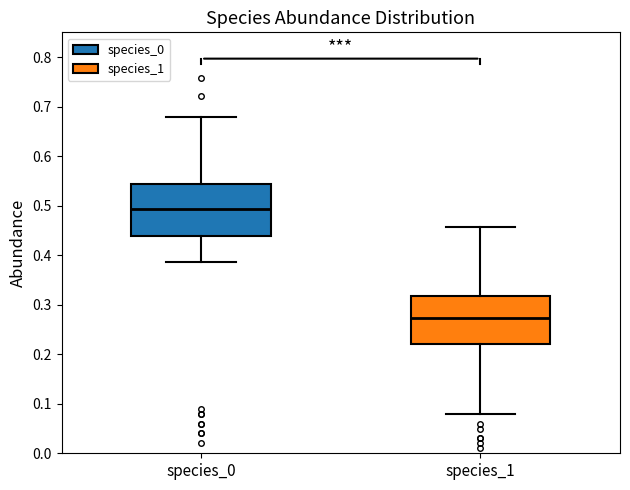

Where does the lower whisker of the box for species_0 end on the y-axis? The values are not printed on the chart, so give them approximately, as read against the axis.

0.39